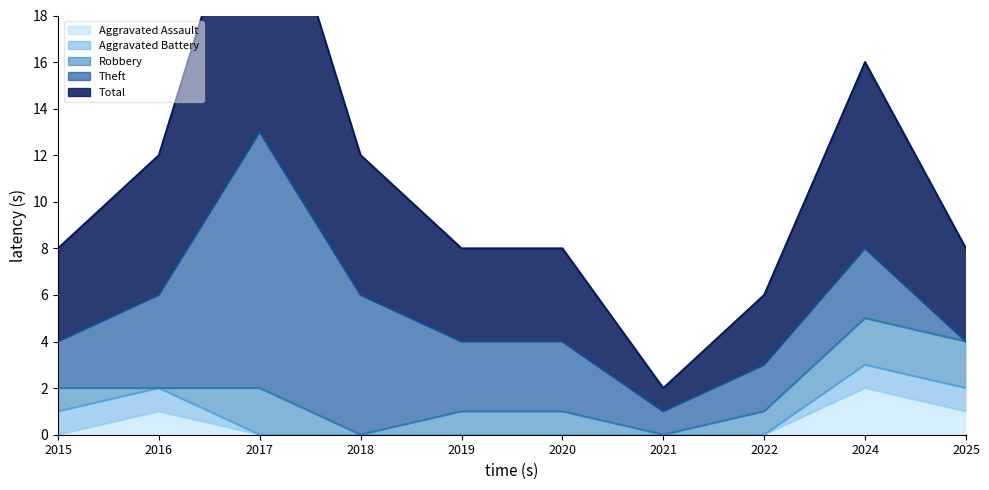

What is the sum of all Theft values?

35